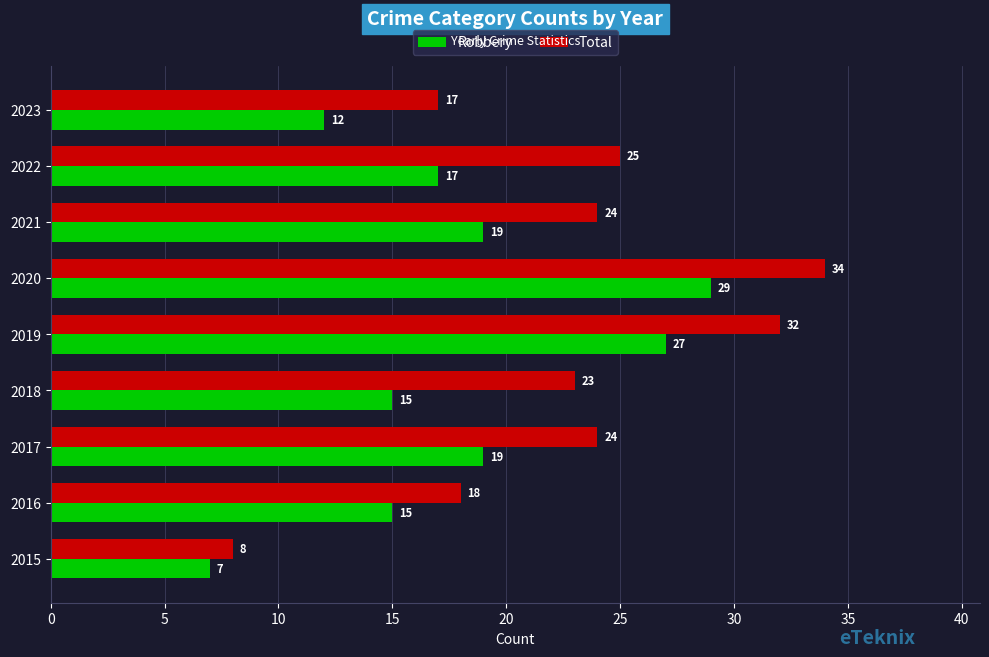

The Robbery series shows 10 at 2019. True or false?

False